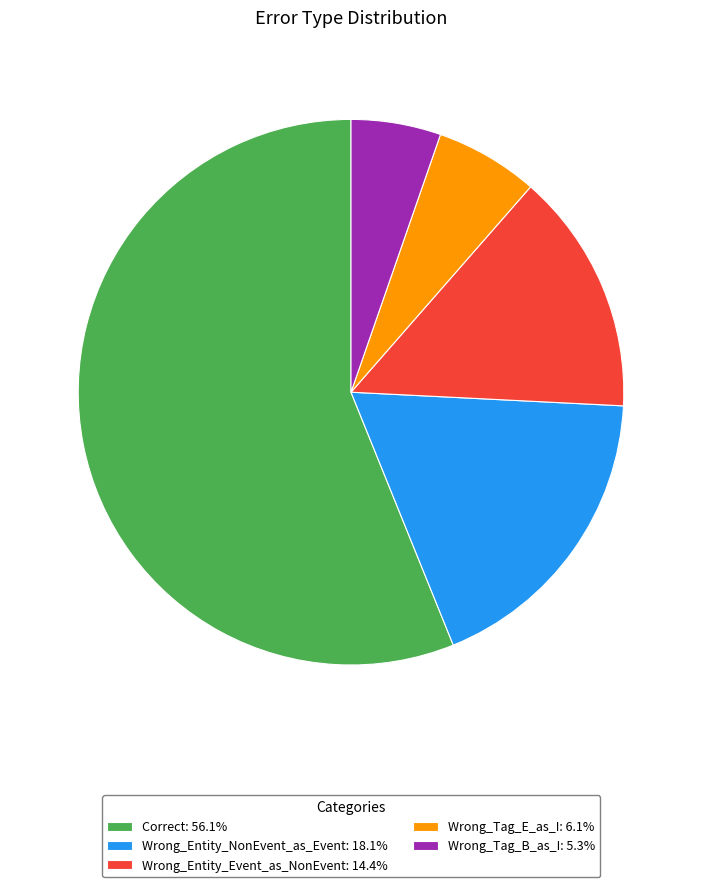

True or false: Wrong_Entity_Event_as_NonEvent accounts for 14% of the total.

True